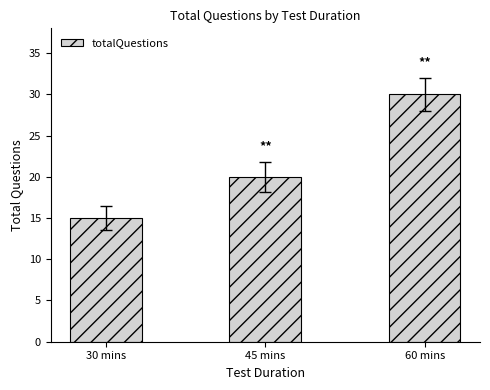

What is the change in value from 45 mins to 60 mins?

+10